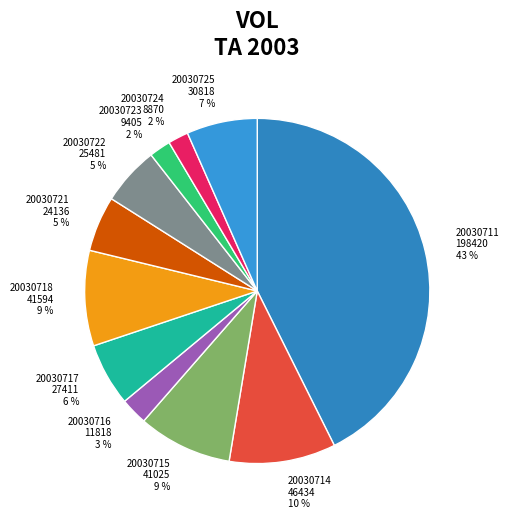

To the nearest percent, what percentage of the pie is 20030724?

2%